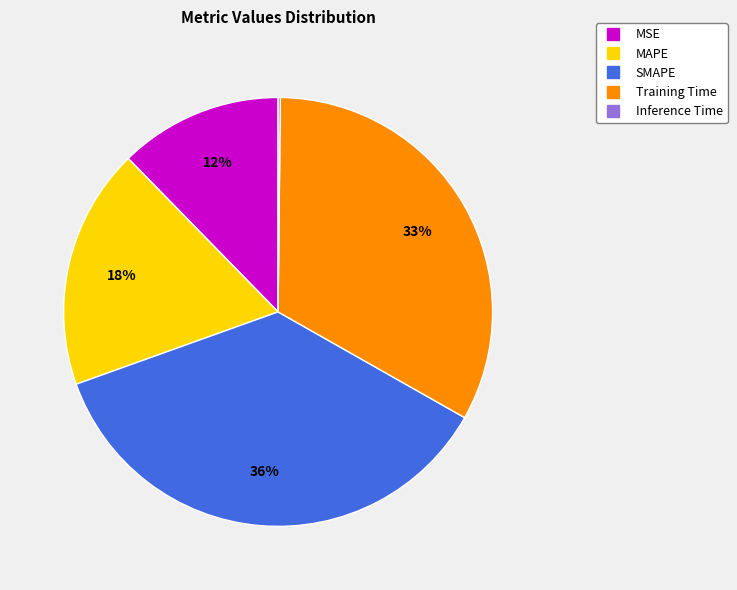

Is there any slice that represents more than half of the pie?

No